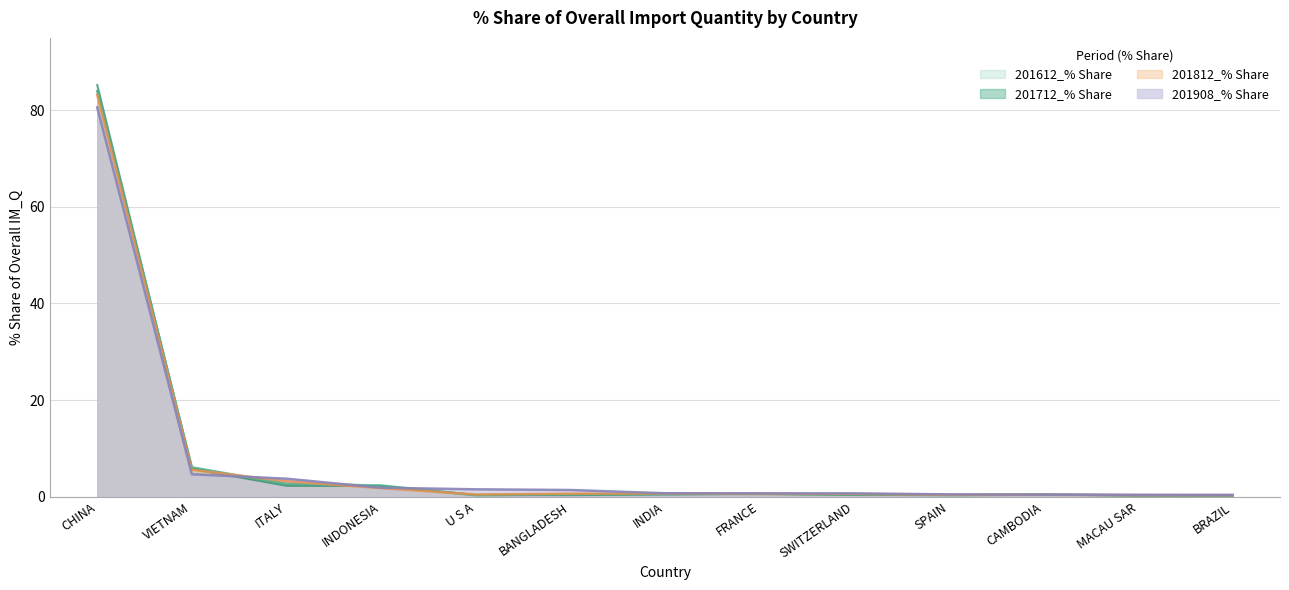

Between SPAIN and MACAU SAR, which is larger?

SPAIN